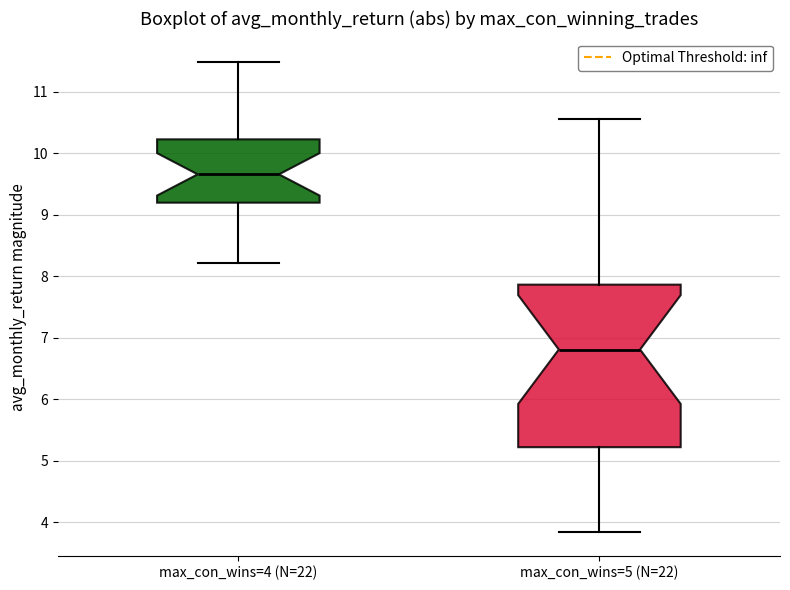

Where is the lower edge of the box for max_con_wins=4 (N=22) on the y-axis? The values are not printed on the chart, so give them approximately, as read against the axis.

9.2